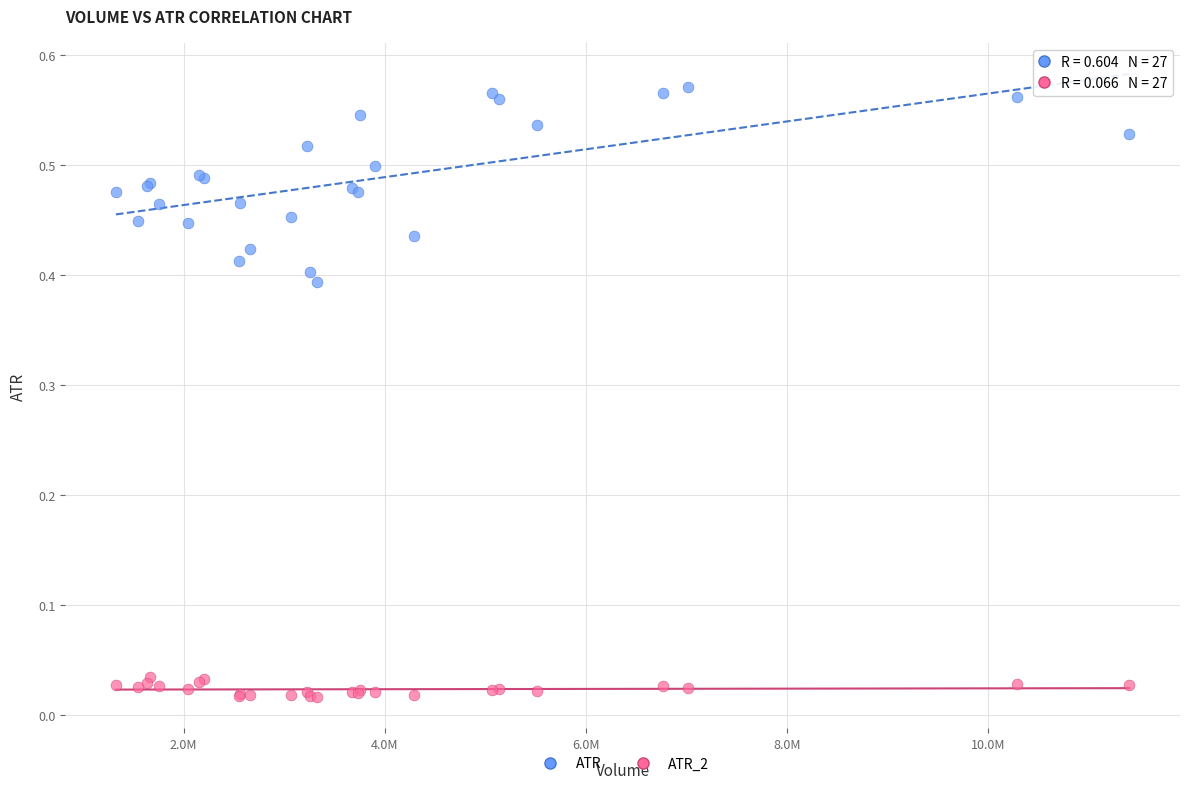

What are all the series names shown in the legend?

ATR, ATR_2